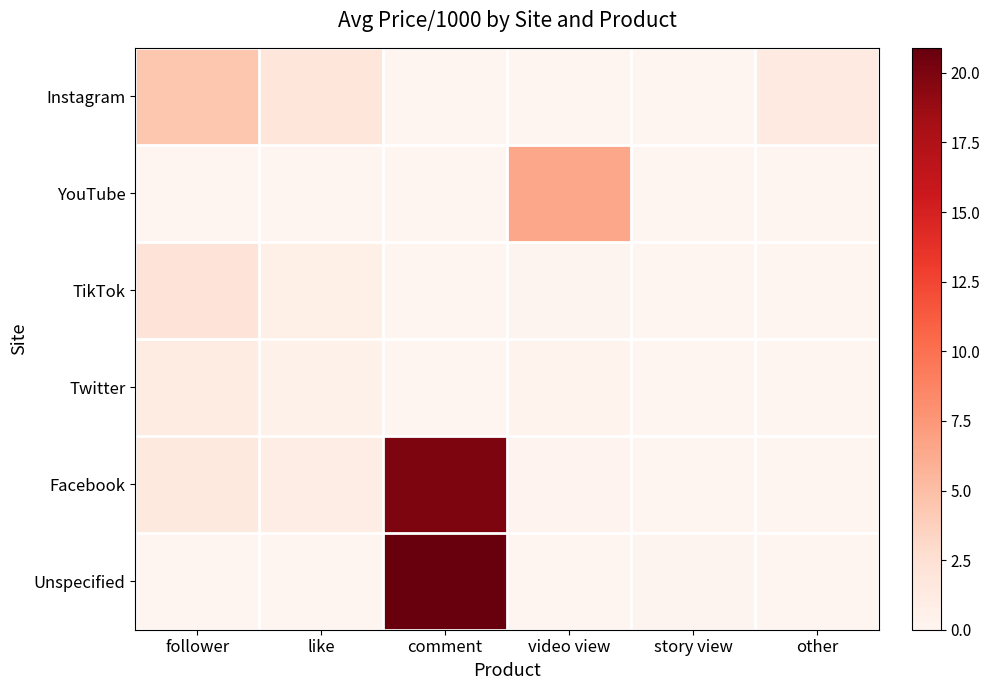

What is the spread (max minus min) of values at other?

1.4